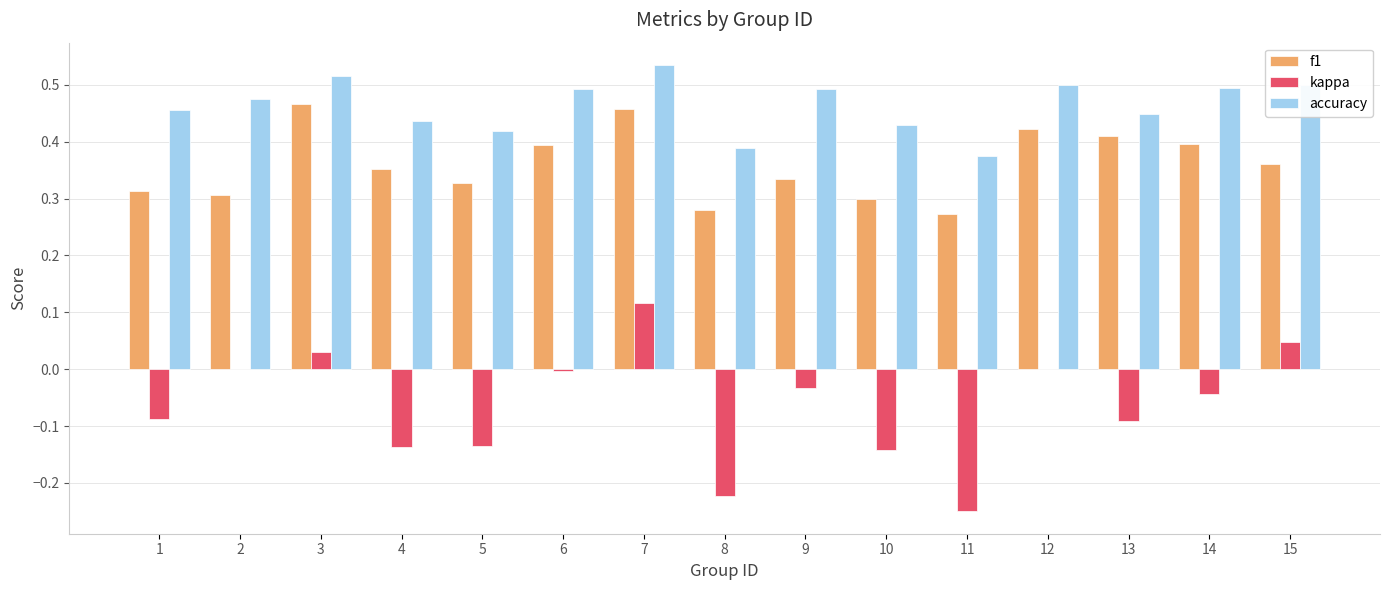

What is the sum of all kappa values?

-0.9